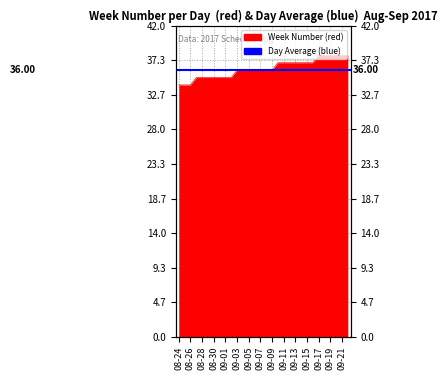

Read the value at 08-24.

34